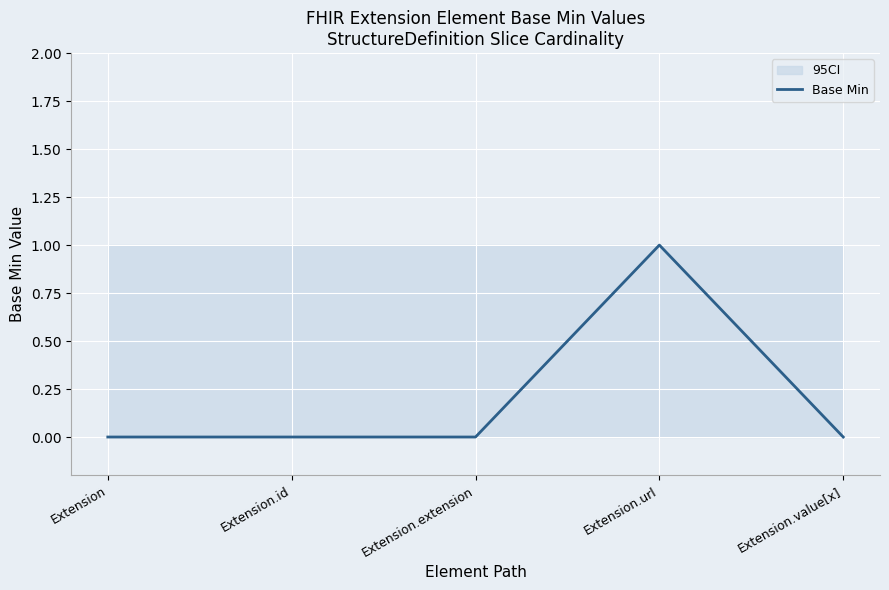

What is the sum of all values?

1